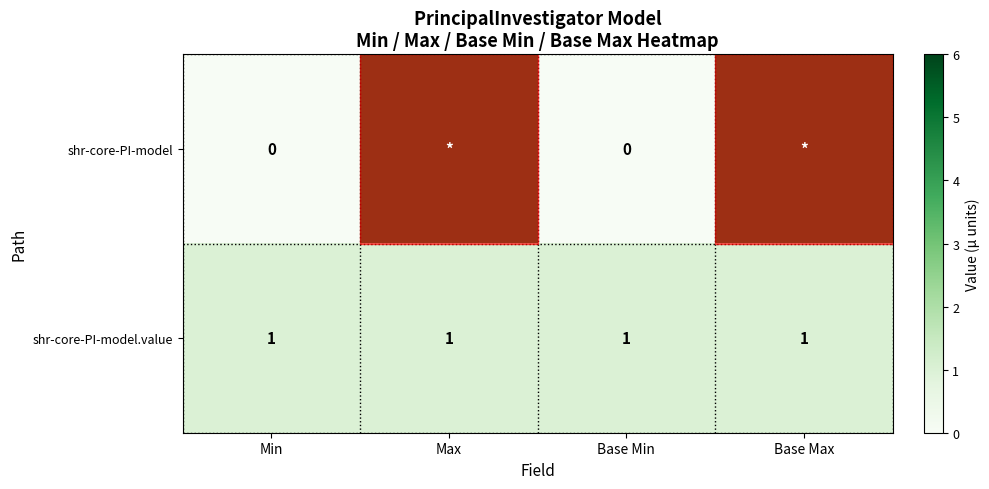

Is the value of shr-core-PI-model at Base Min greater than the value of shr-core-PI-model.value at Base Max?

No